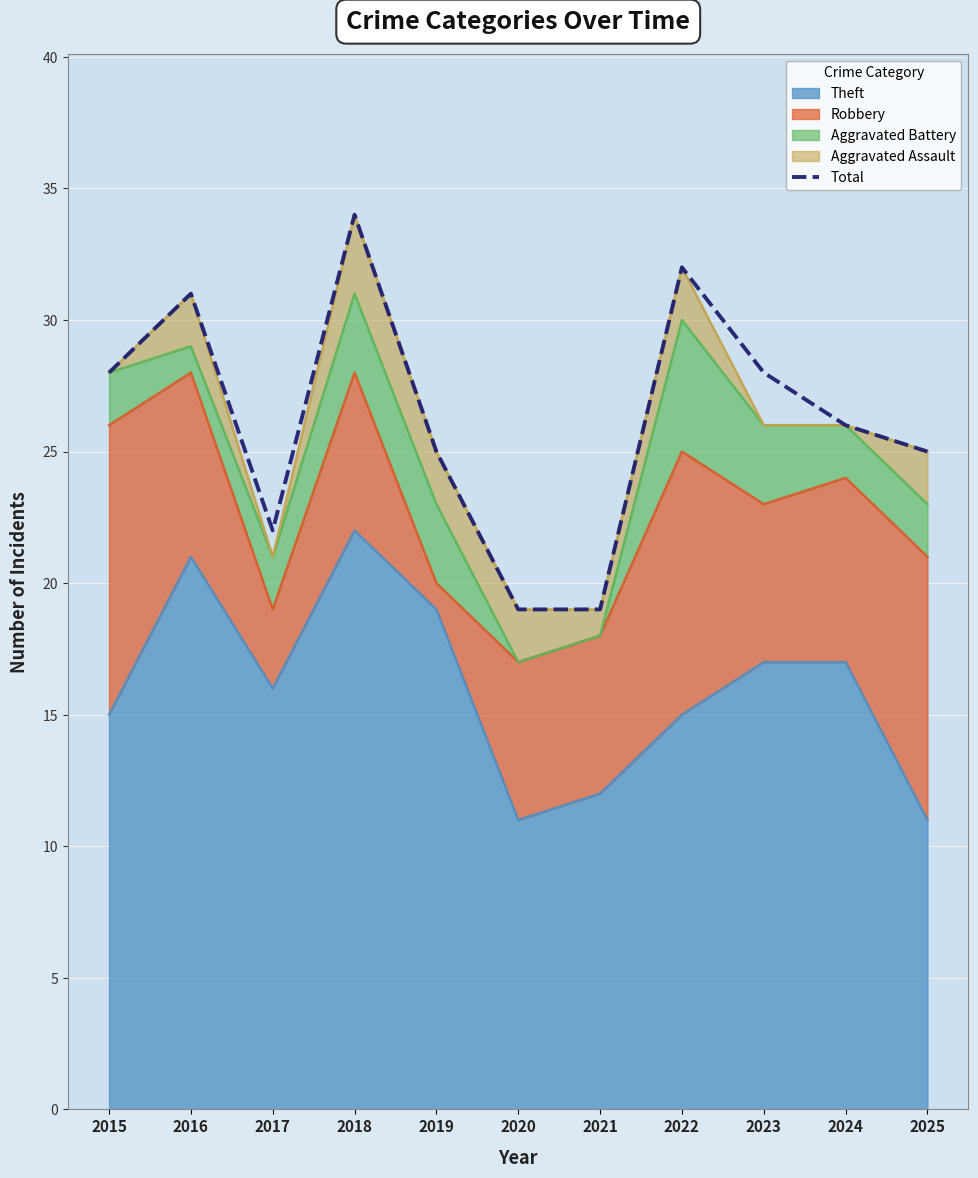

What is the smallest value displayed?

19